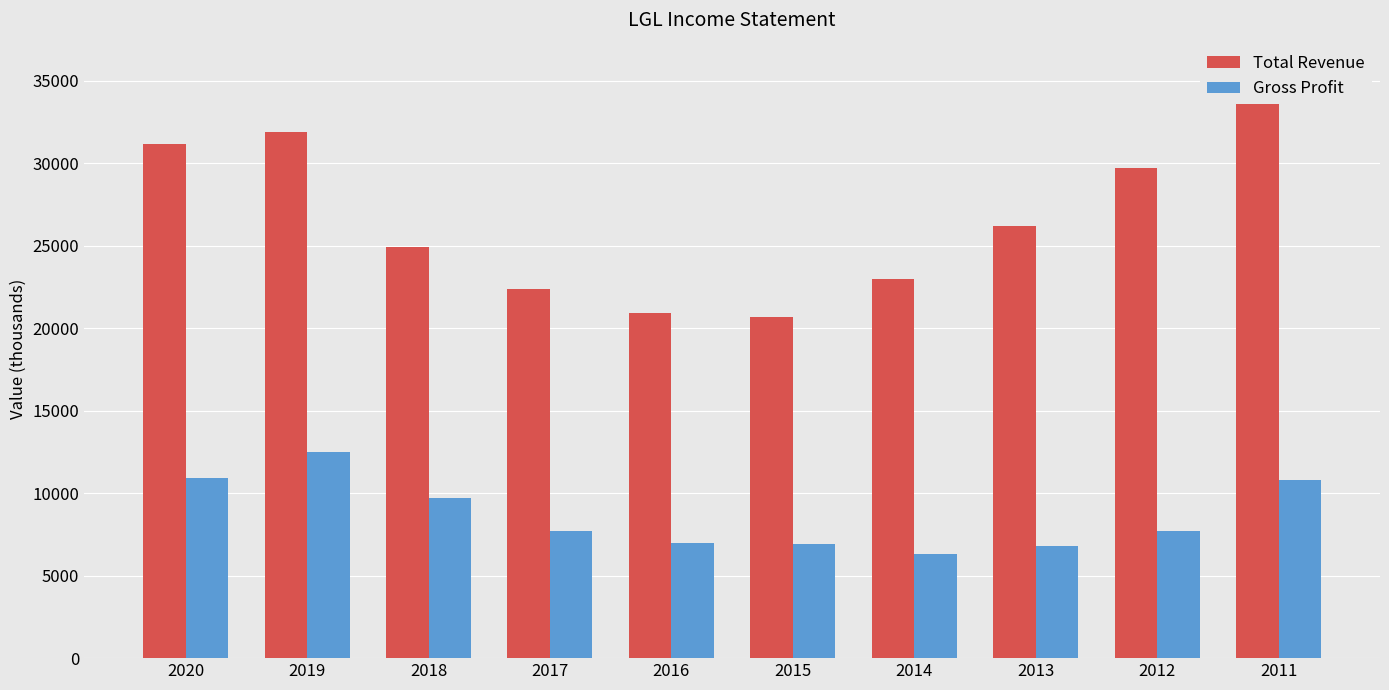

How many series are shown in this chart?

2